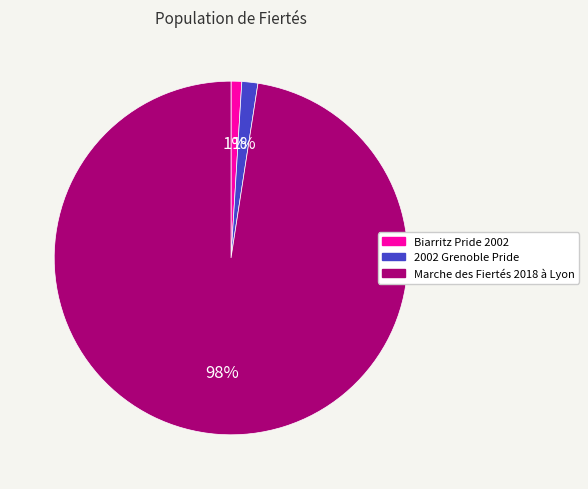

Is the sum of Marche des Fiertés 2018 à Lyon and 2002 Grenoble Pride greater than half?

Yes